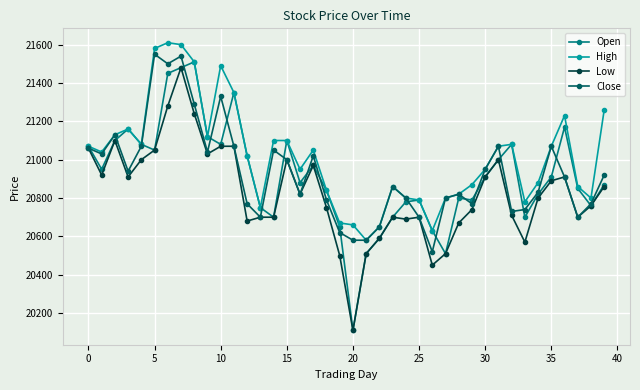

Does the chart have visible grid lines?

Yes